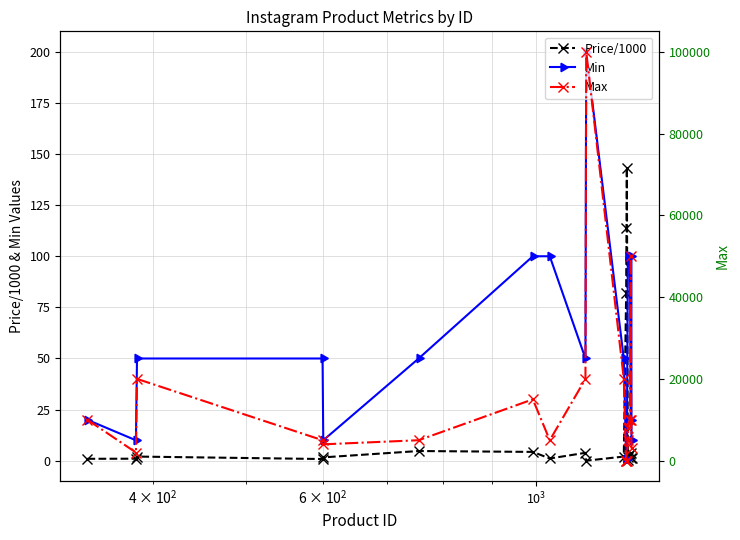

What is the highest value of the Price/1000 series?

143.4